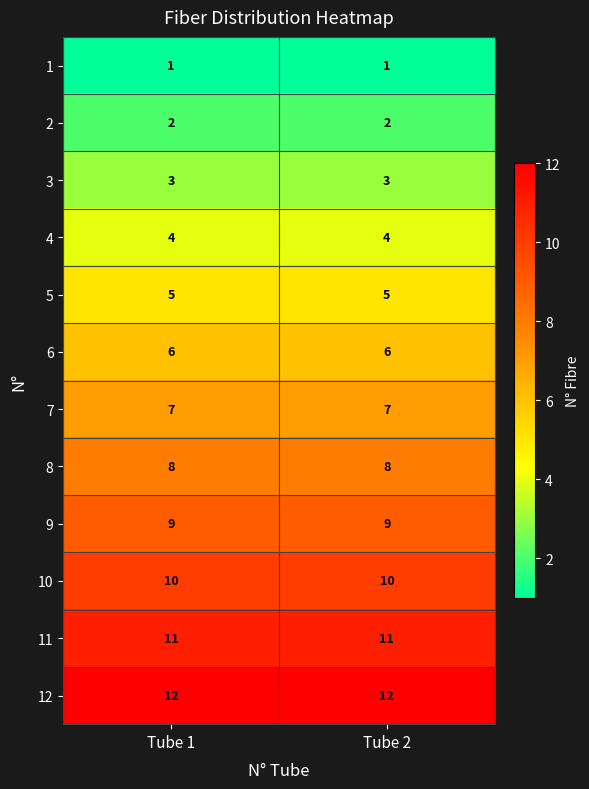

Which series has the largest total across all categories?

12